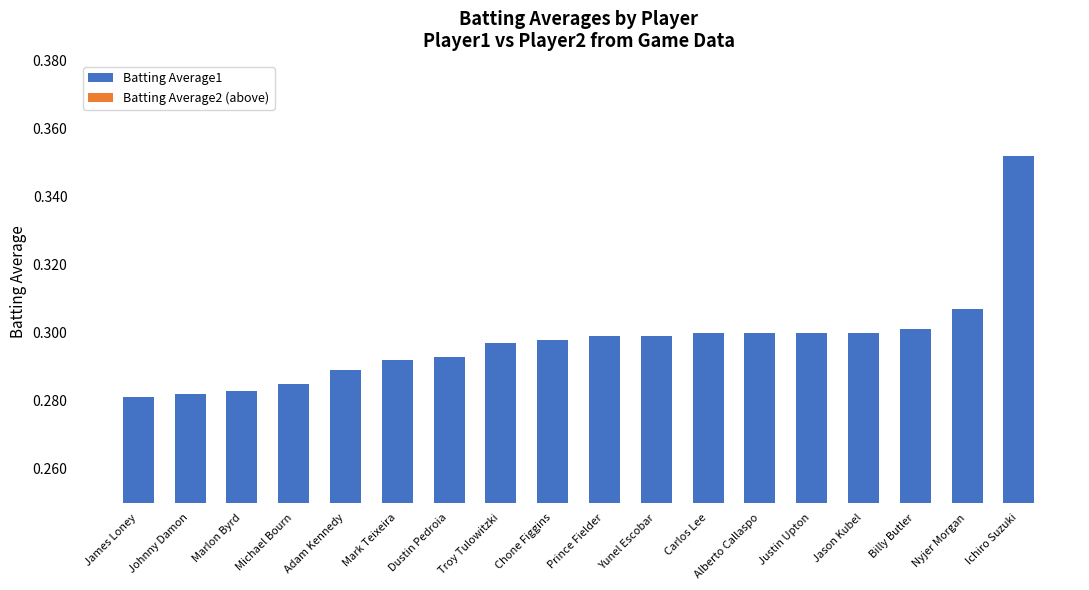

How many bars are there in total?

18